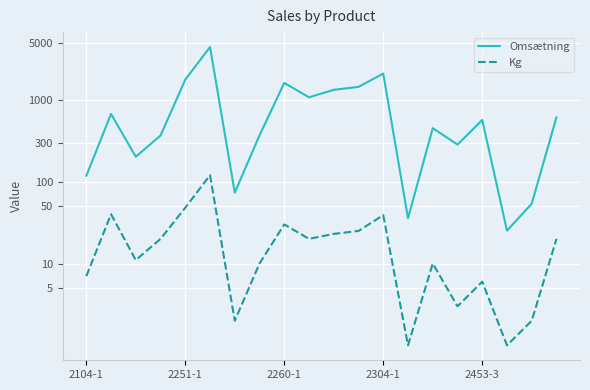

True or false: Omsætning and Kg intersect in this chart.

False